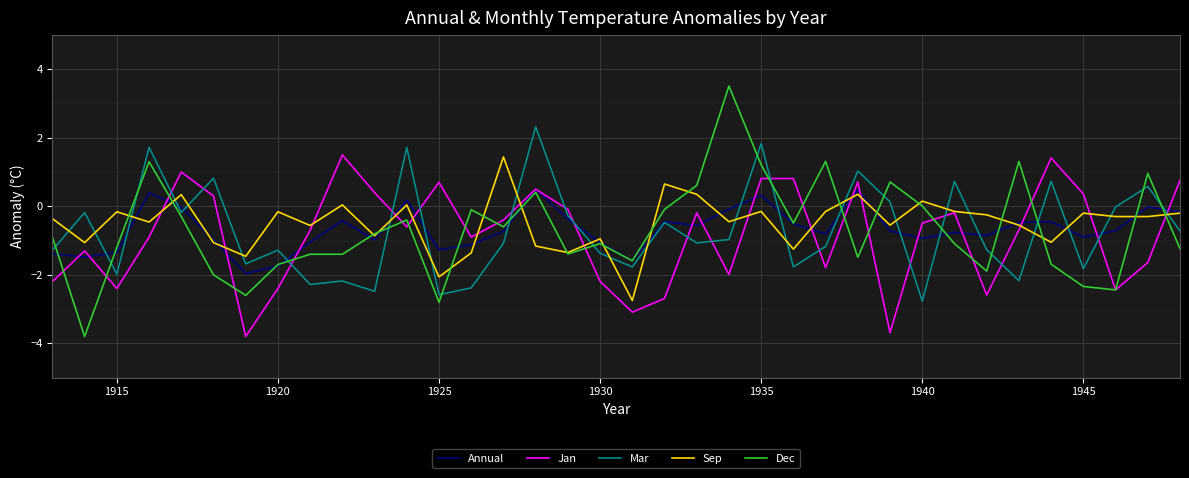

What is the average value of the Jan series?

-0.8